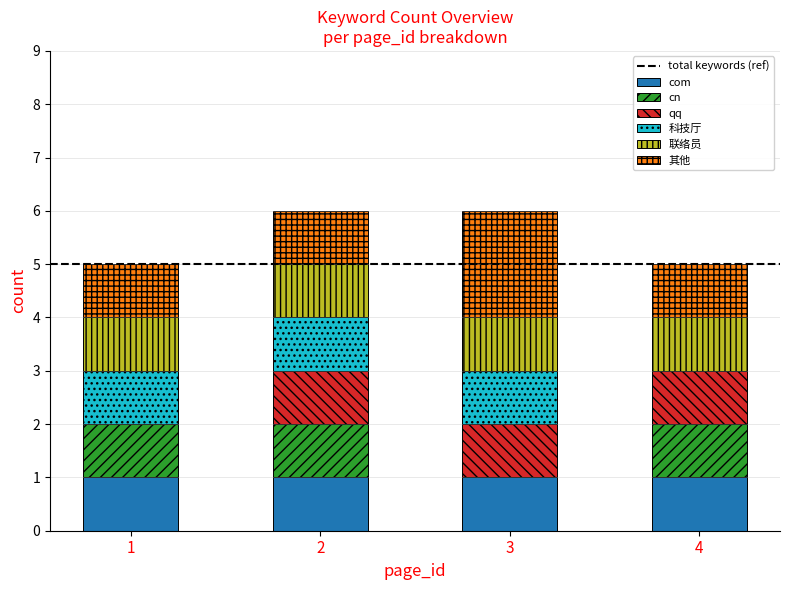

What is the total value across all series at 4?

5